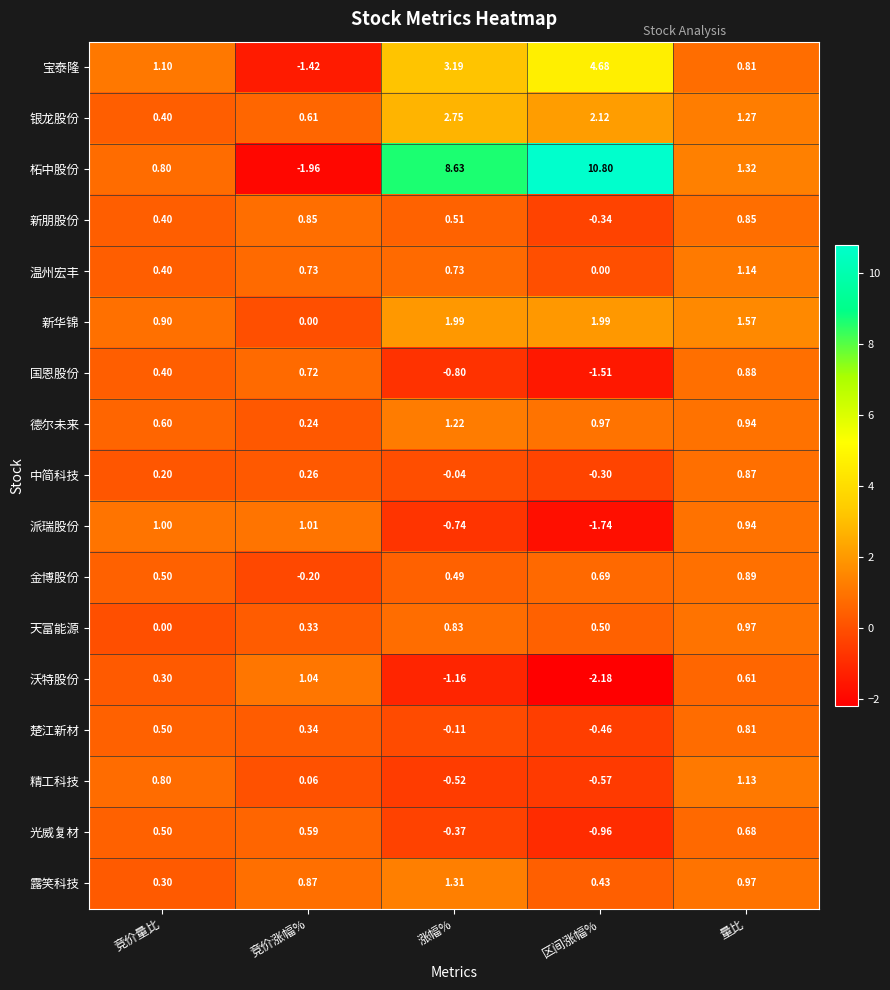

Is the value of 天富能源 at 竞价量比 greater than the value of 新朋股份 at 涨幅%?

No